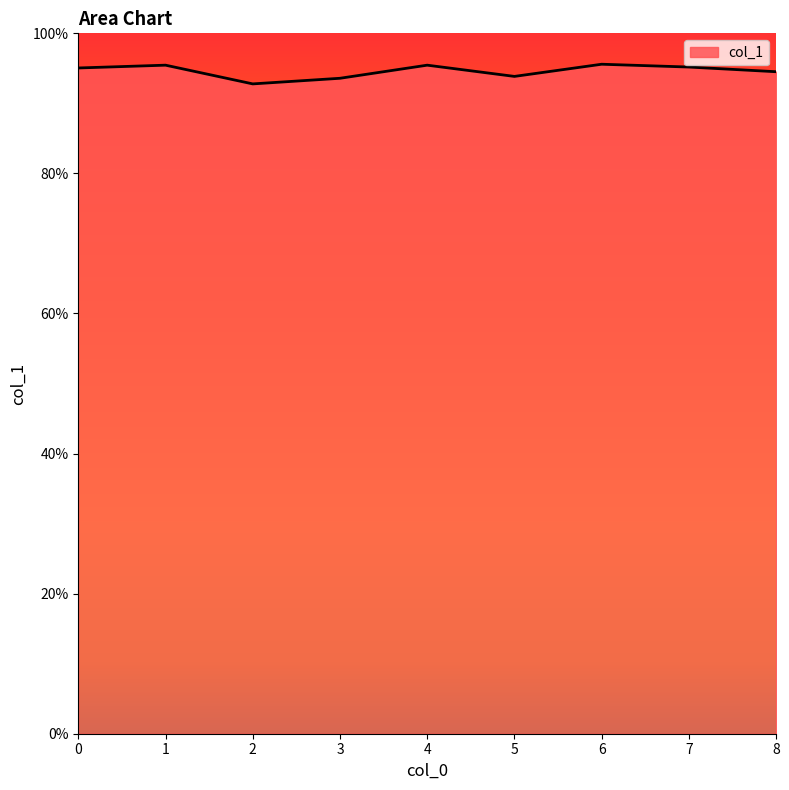

Which label corresponds to the smallest value in the chart?

2